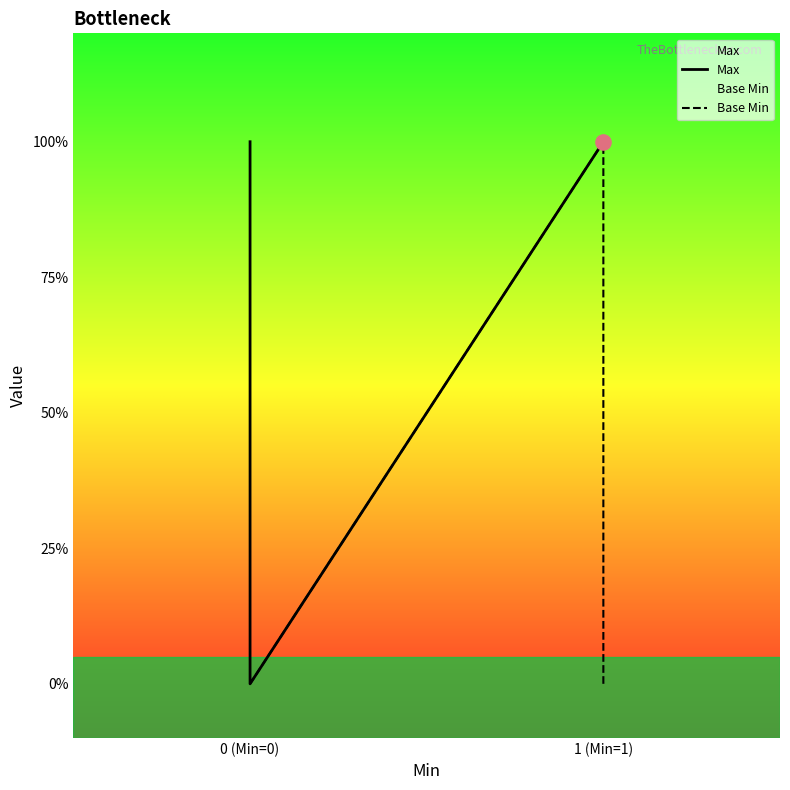

Which series has the largest total across all categories?

Max